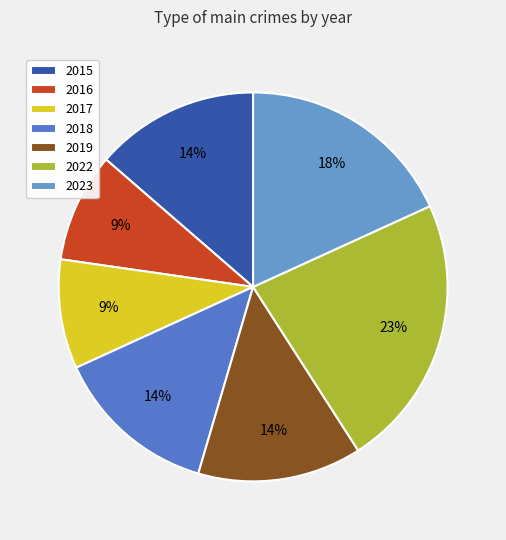

Which category has the smallest portion of the pie?

2016